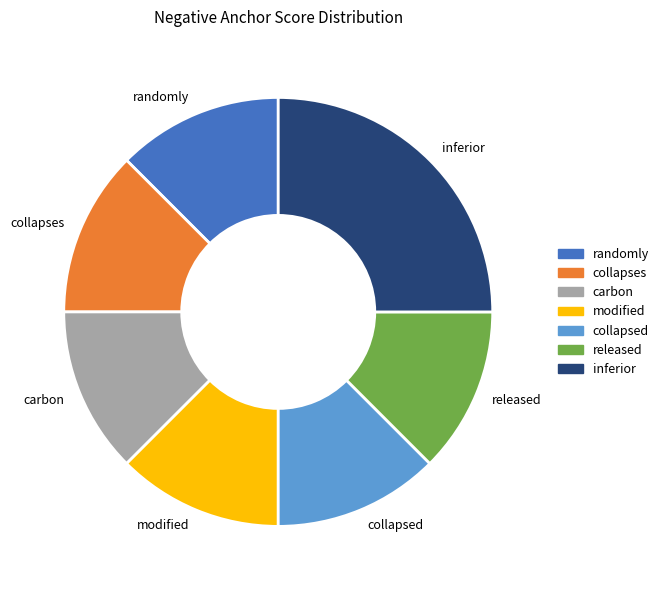

Approximately how many times larger is the value at collapses compared to carbon?

1.0